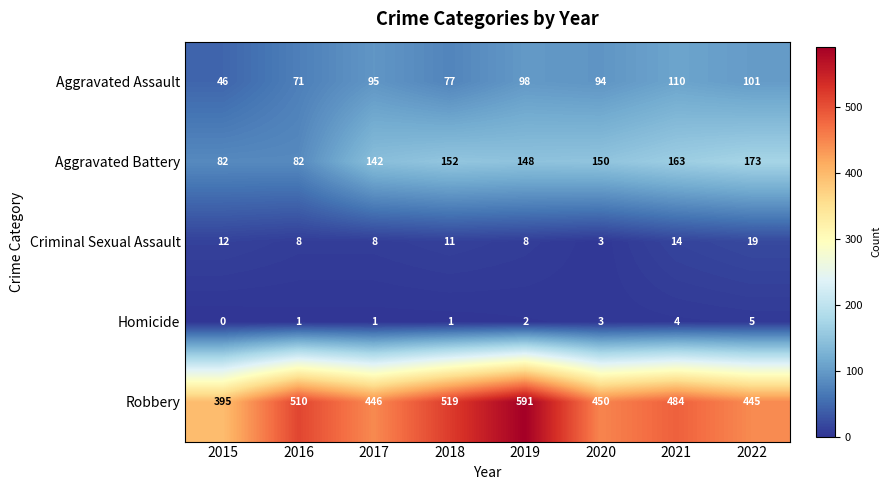

Which series has the largest range (max minus min)?

Robbery